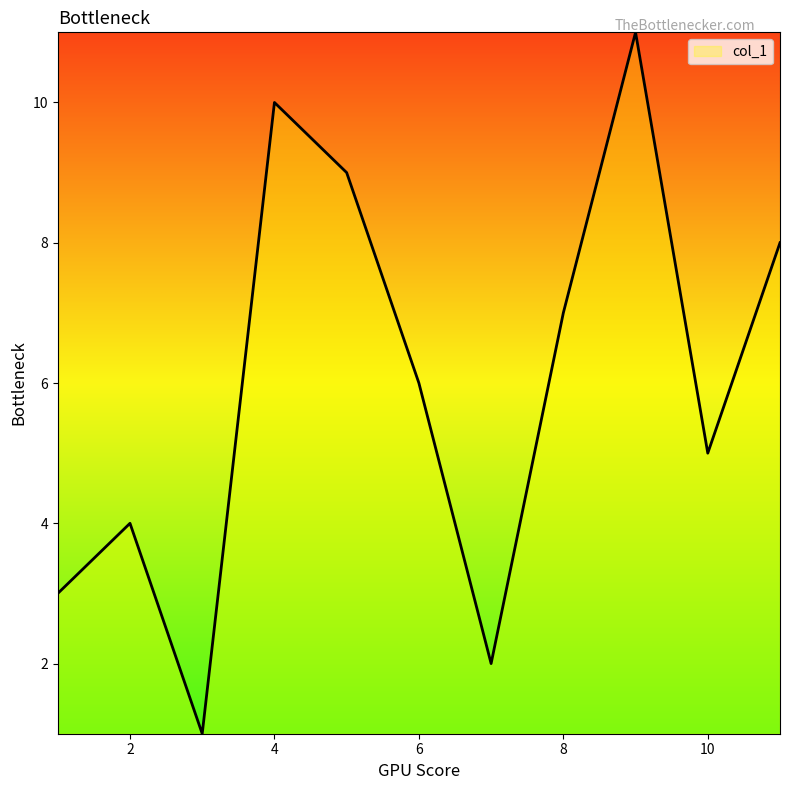

What is the maximum value shown in the chart?

11